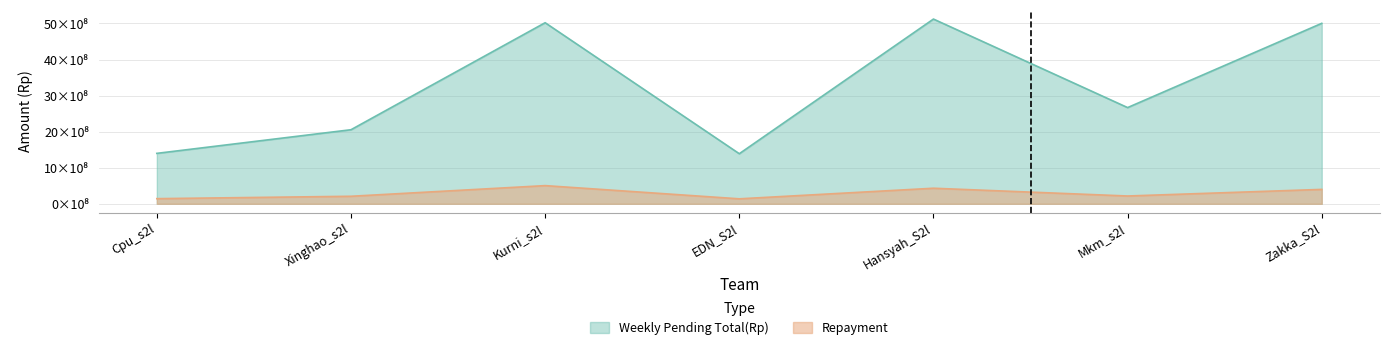

Does the chart have visible grid lines?

Yes